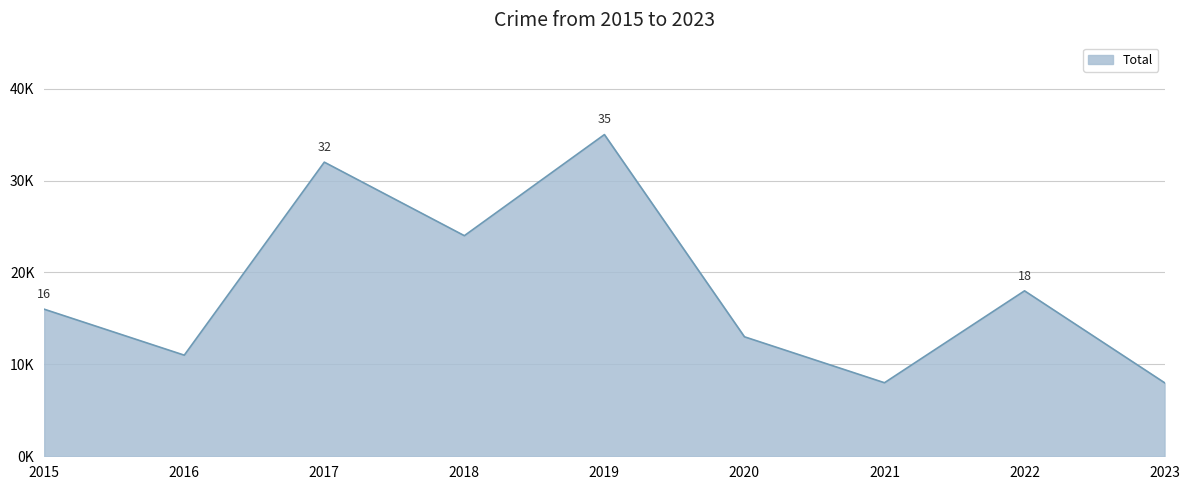

Does the chart display data point markers on the line(s)?

No